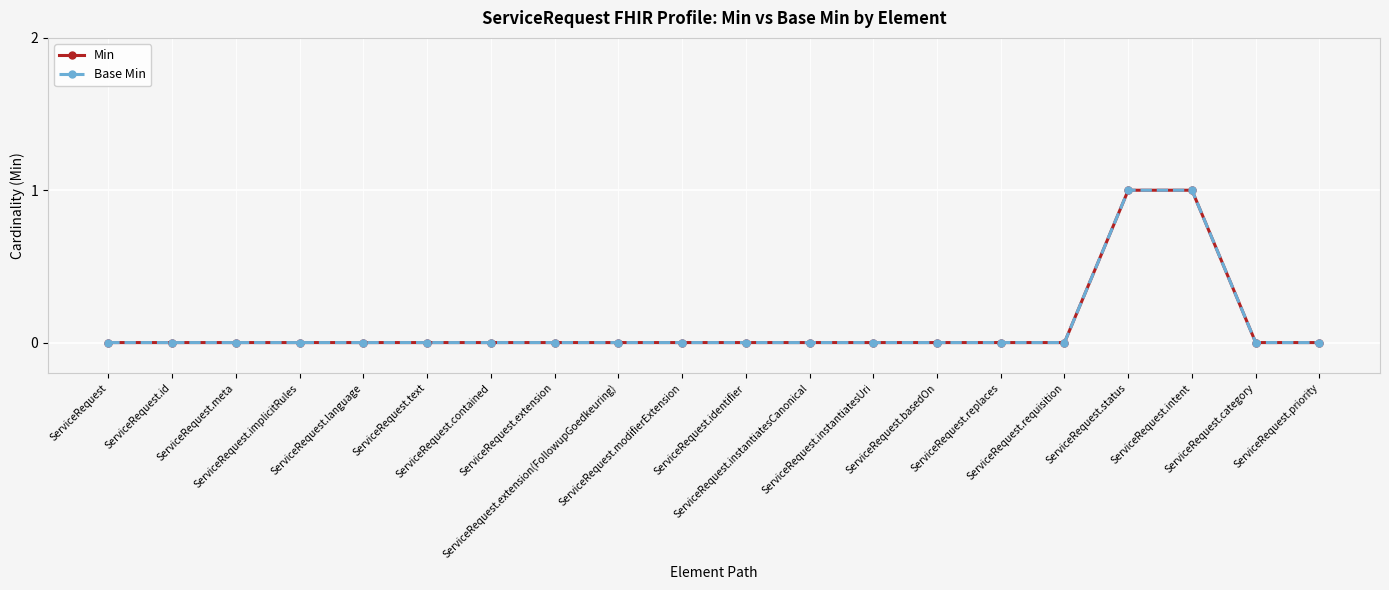

Rank the series at ServiceRequest.implicitRules from lowest to highest value.

Min, Base Min